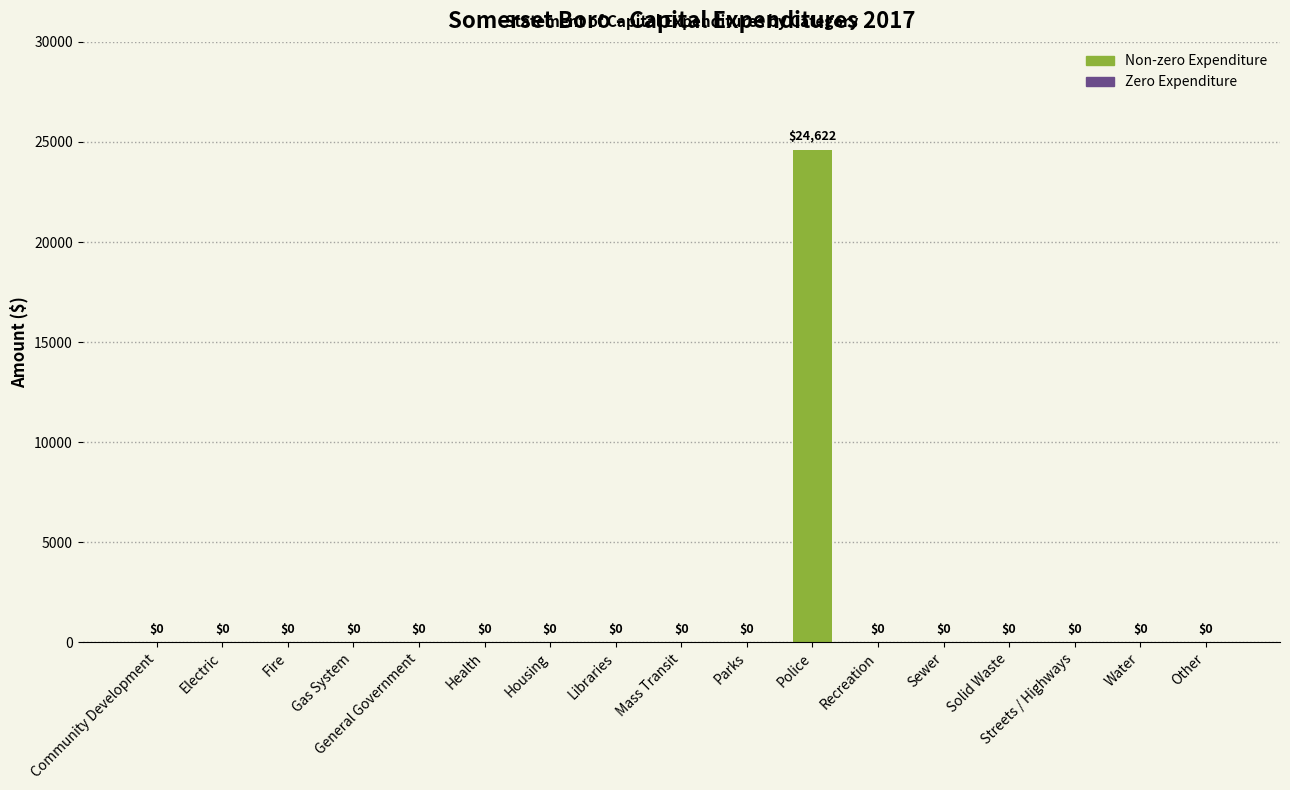

What is the sum of all values?

24622